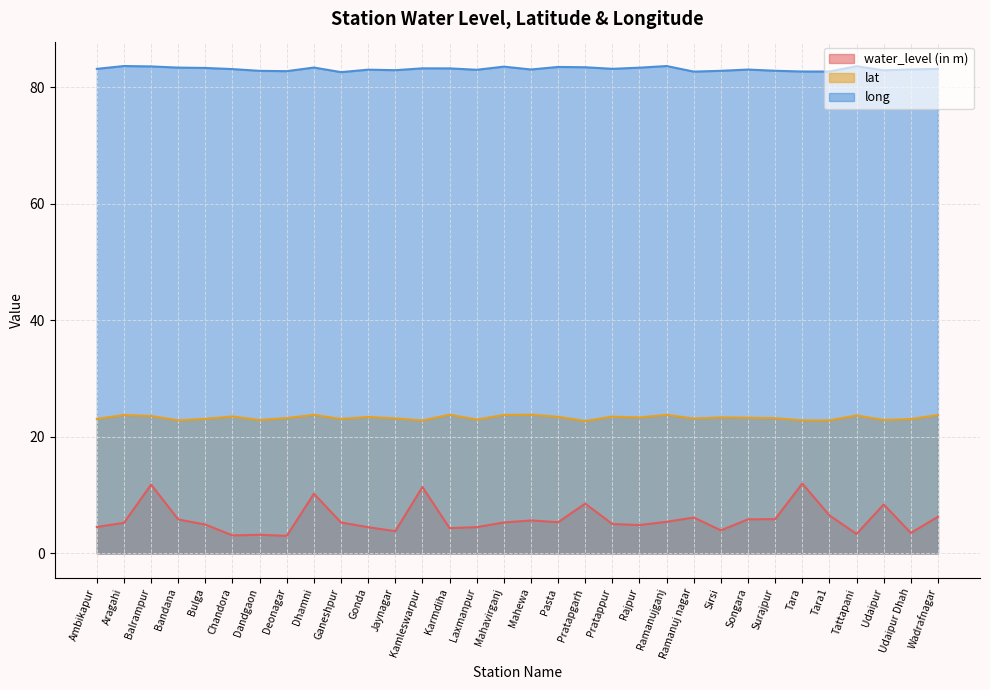

How many interior local peaks does the long series have?

9